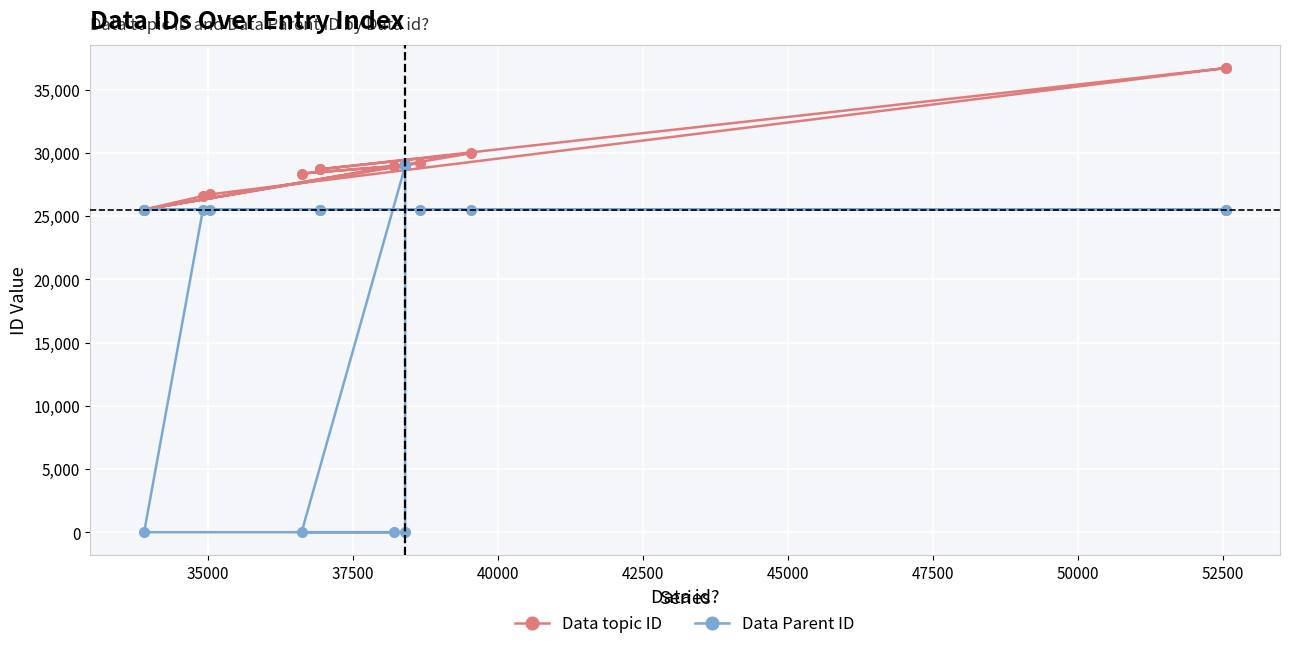

Which series has the largest total across all categories?

Data topic ID